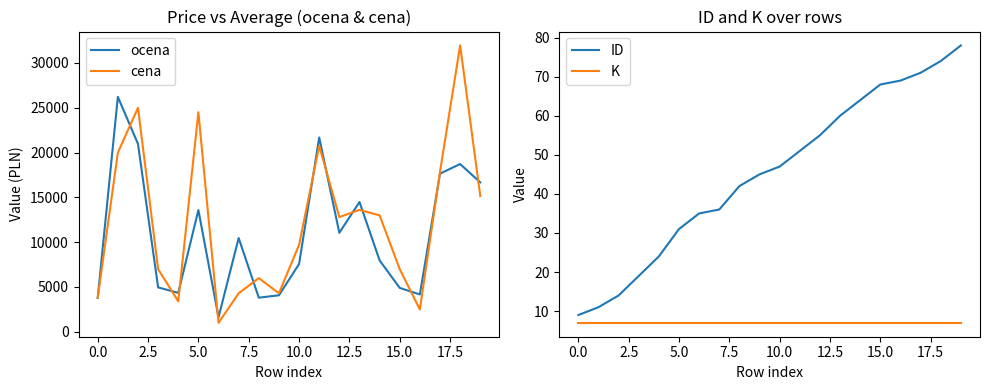

How many values in the cena series are below 12800?

10